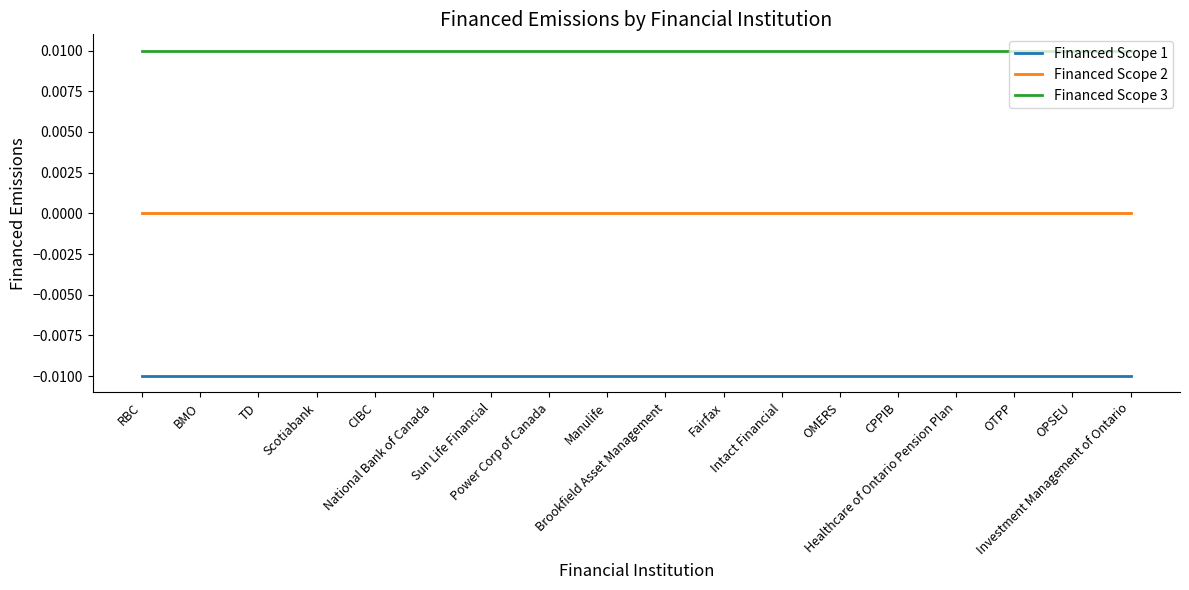

Rank the series by their average value, from lowest to highest.

Financed Scope 1, Financed Scope 2, Financed Scope 3